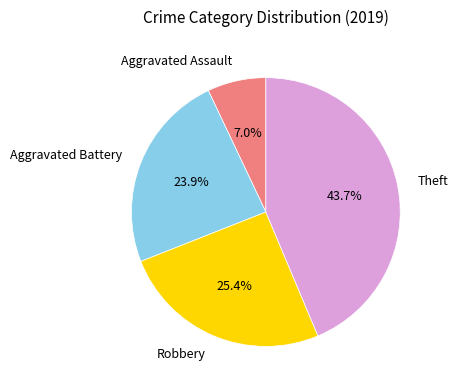

What is the ratio of the value at Aggravated Battery to the value at Aggravated Assault?

3.4